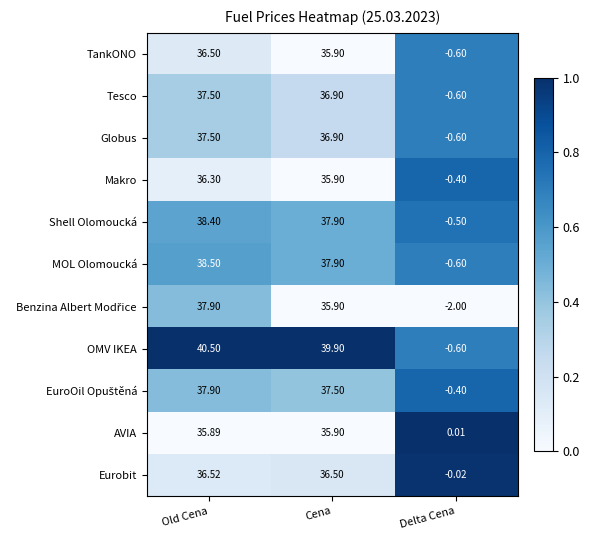

Which series has the largest total across all categories?

OMV IKEA